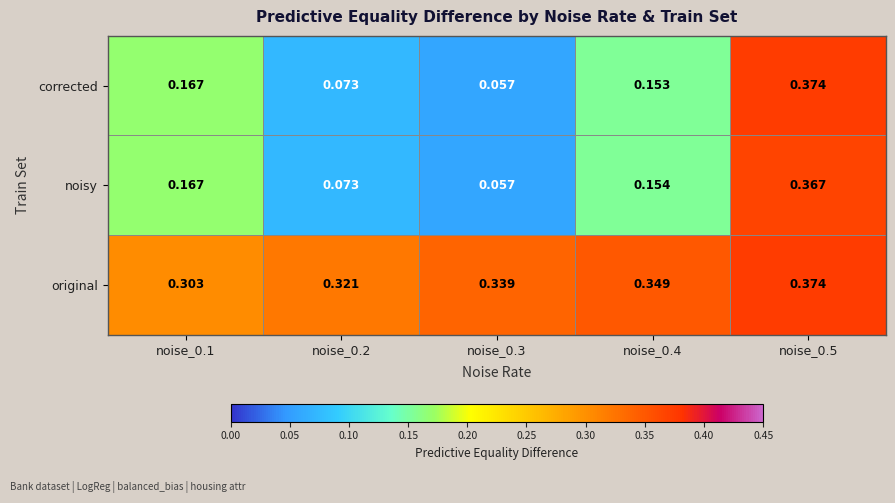

Is the value of noisy at noise_0.2 greater than the value of original at noise_0.1?

No